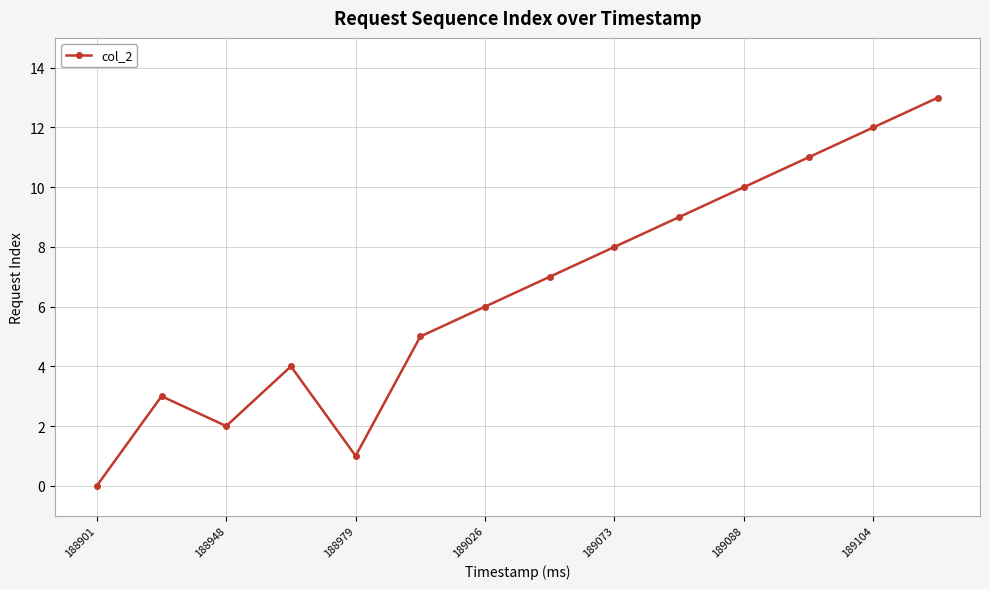

How many points are lower than both their immediate neighbors (excluding endpoints)?

2